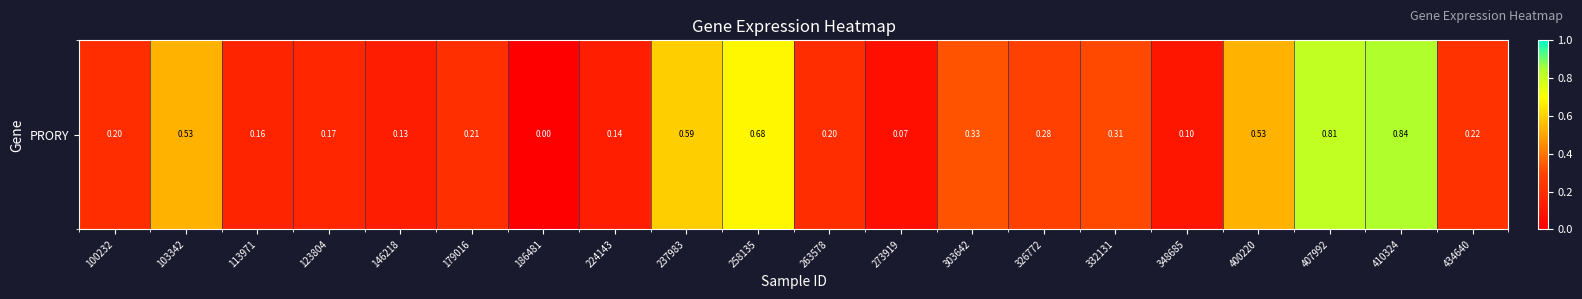

The chart shows a value of 0.2 at 407992. True or false?

False